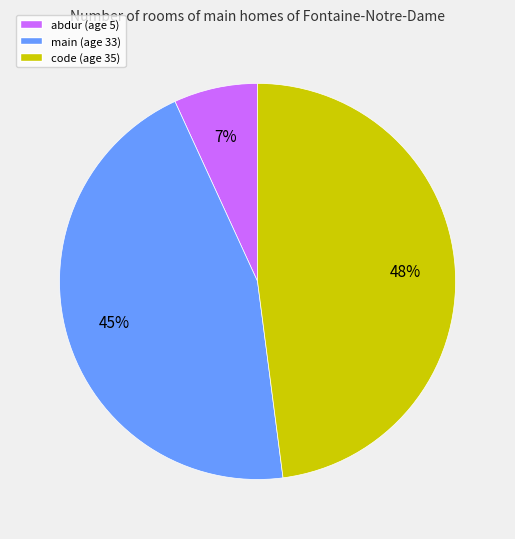

To the nearest percent, what is the difference between the largest and smallest slice percentages?

41%